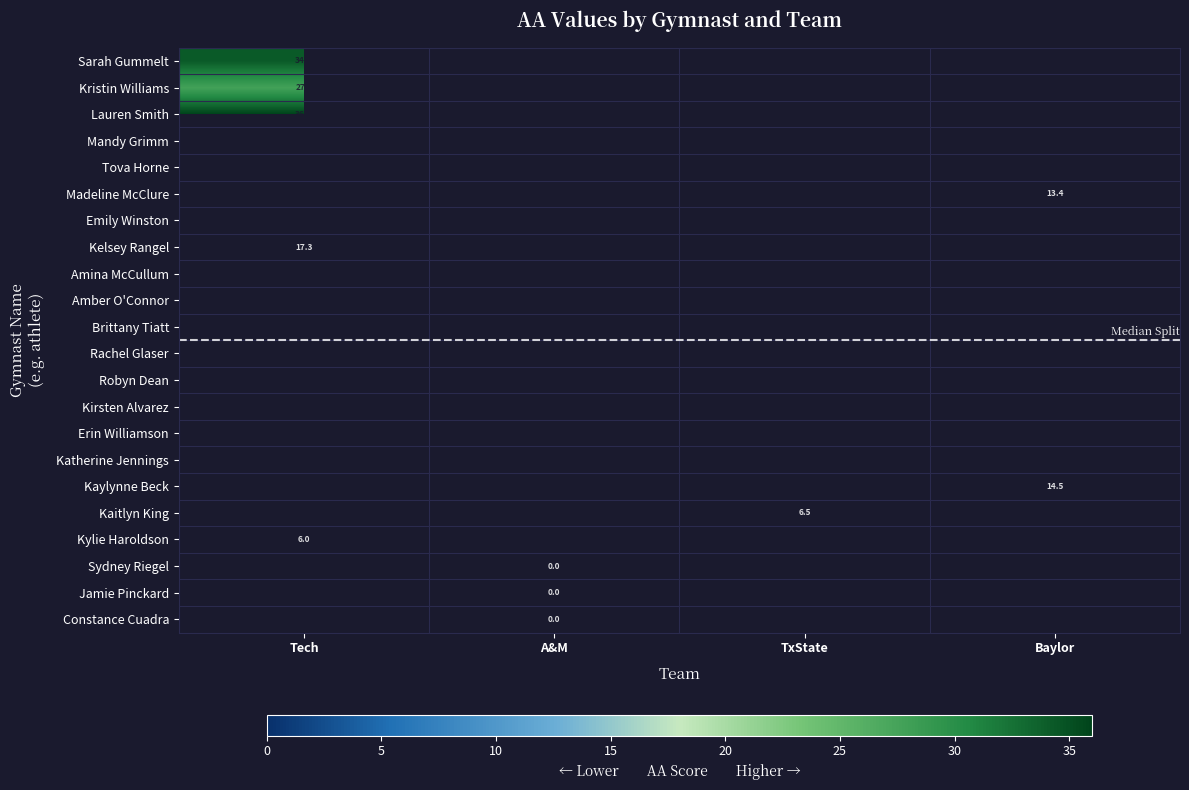

The value of Sarah Gummelt at Tech is 59.6. True or false?

False